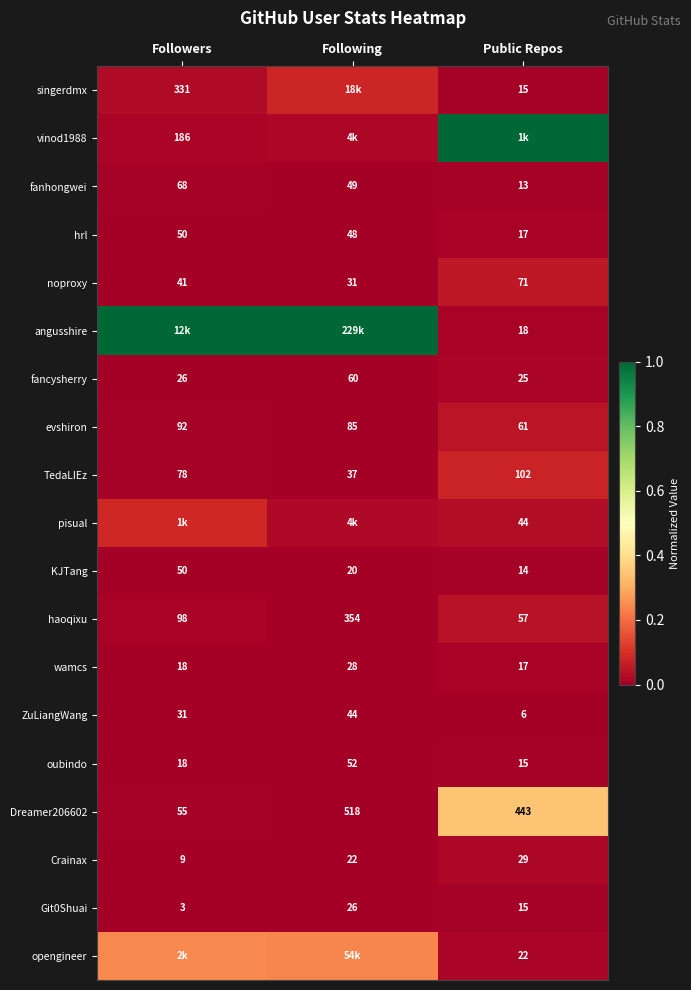

At which label is haoqixu closest to 205?

Followers